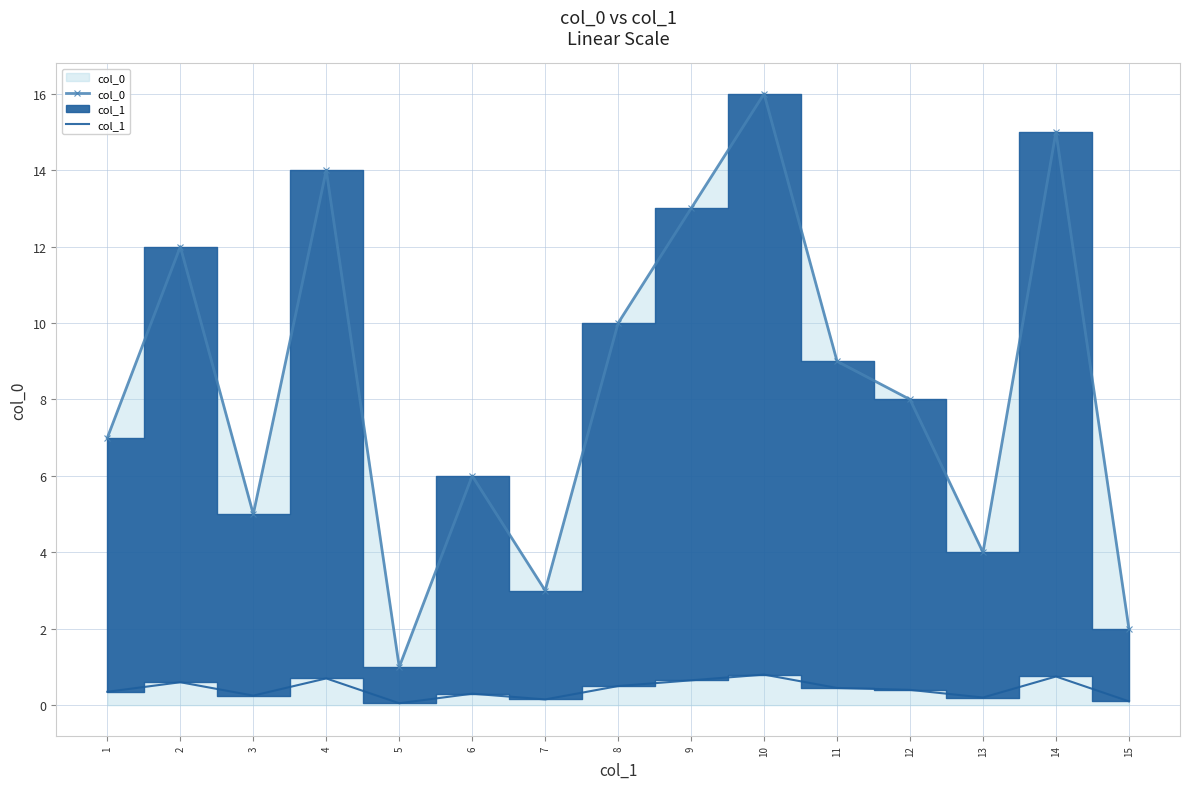

What are all the series names shown in the legend?

col_0, col_1